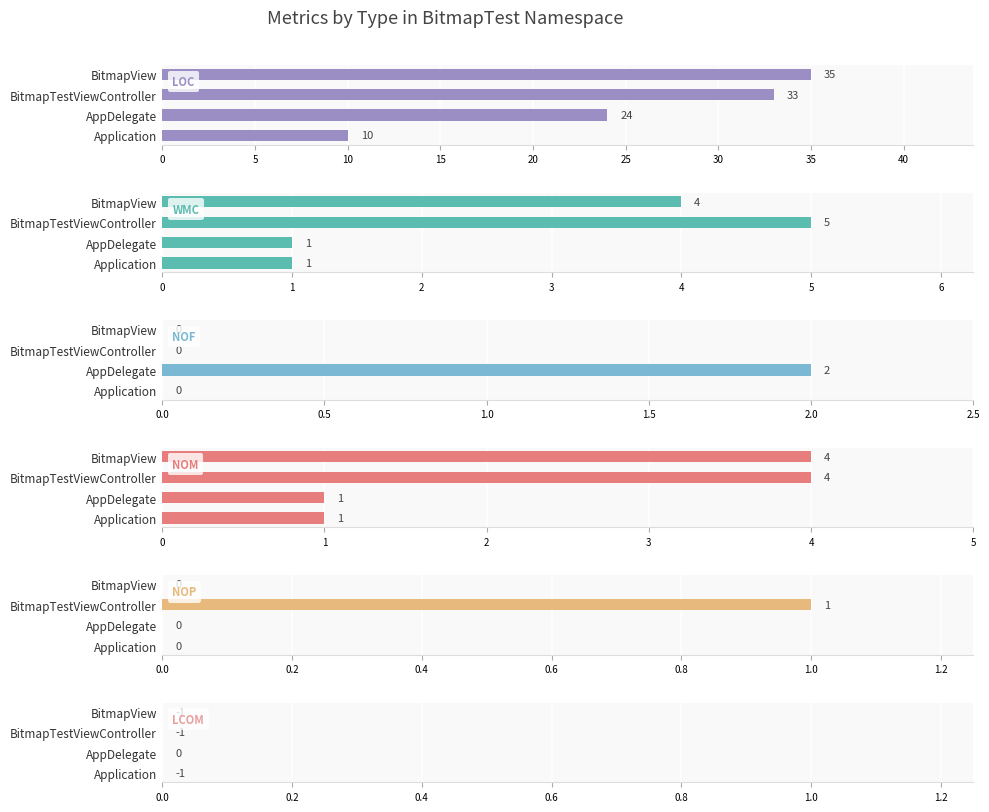

Which series has the largest total across all categories?

LOC